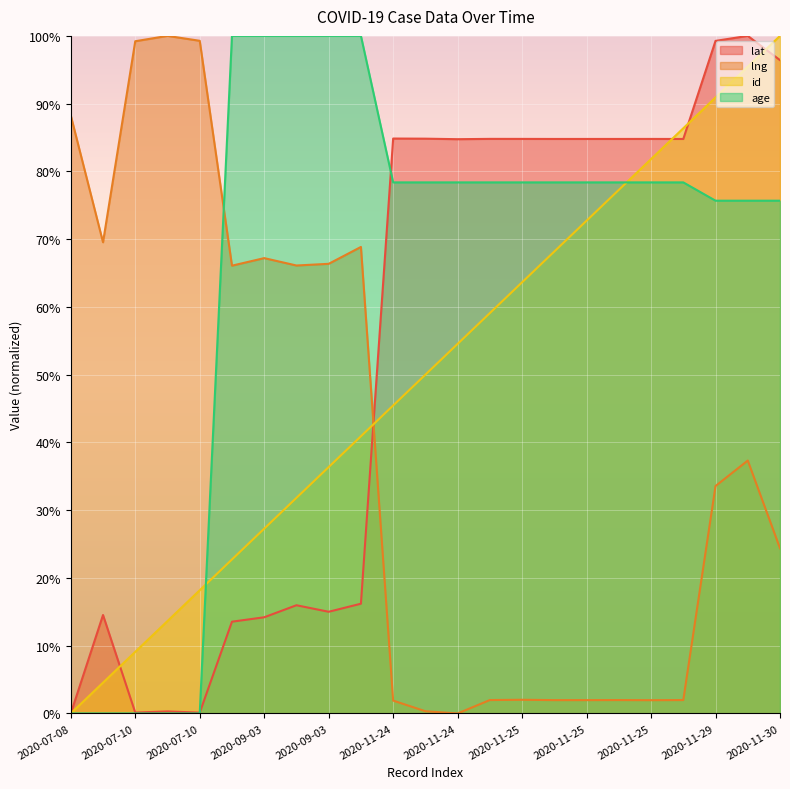

True or false: age has a value of 100.0 at 2020-09-03.

True